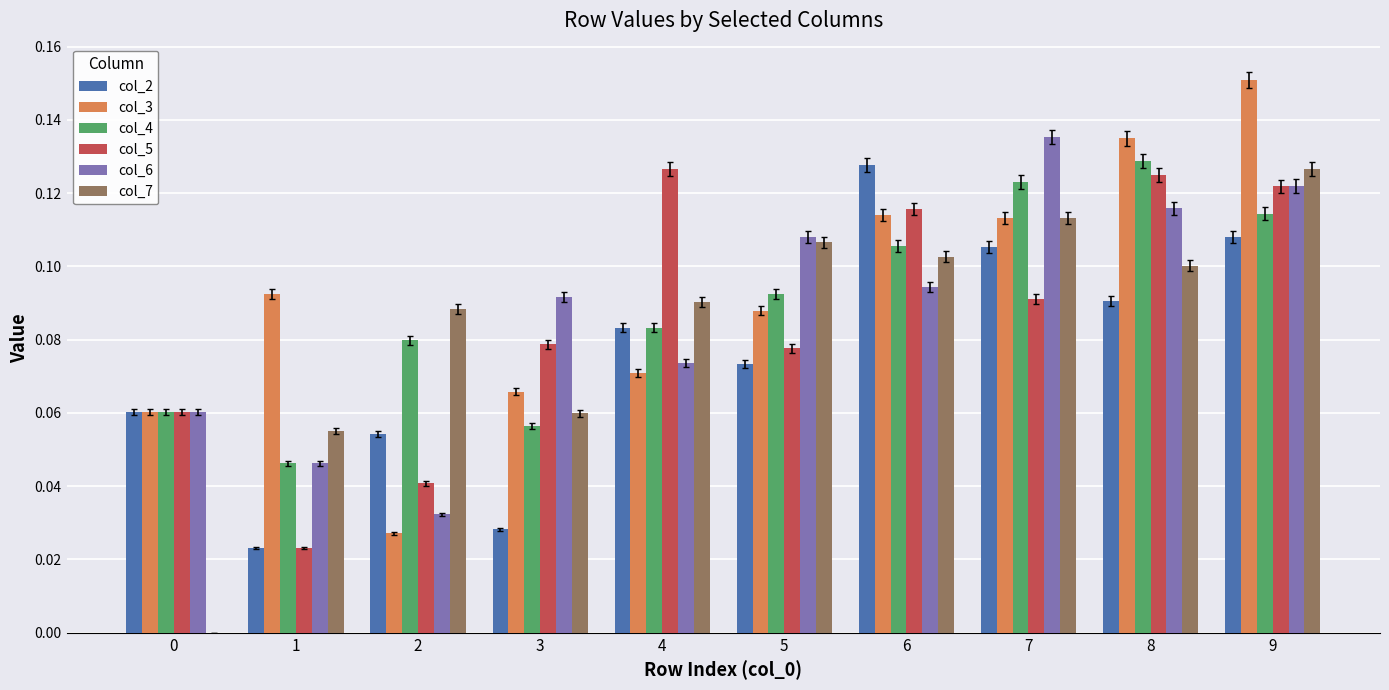

How many groups of bars are there?

10